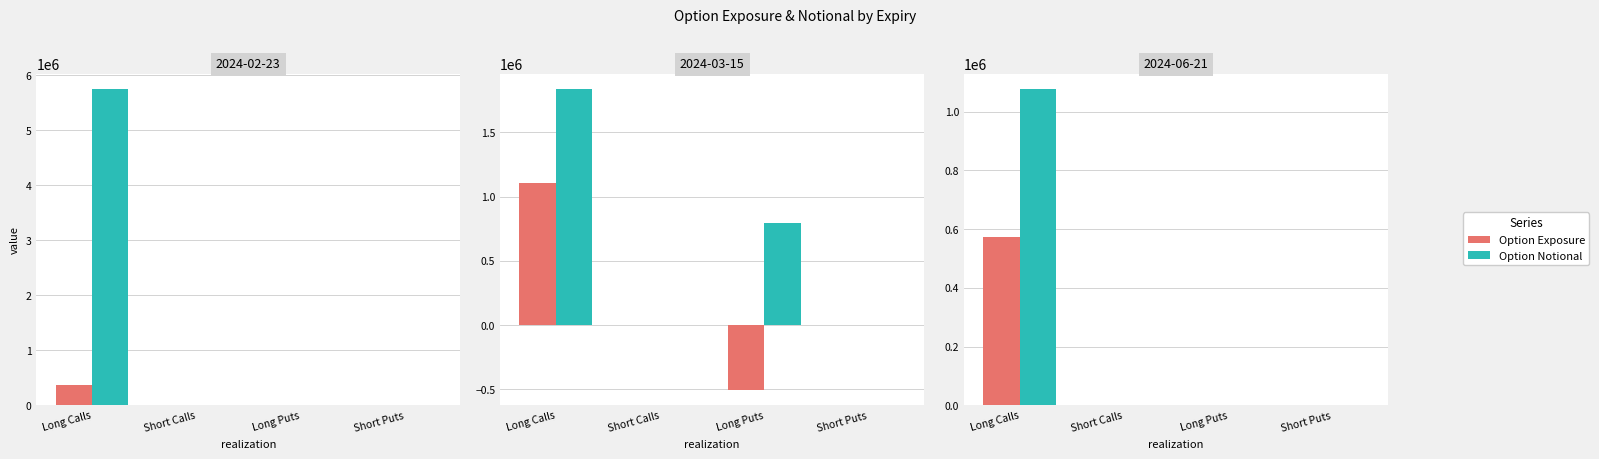

Rank the series by their maximum value, from highest to lowest.

Option Notional, Option Exposure